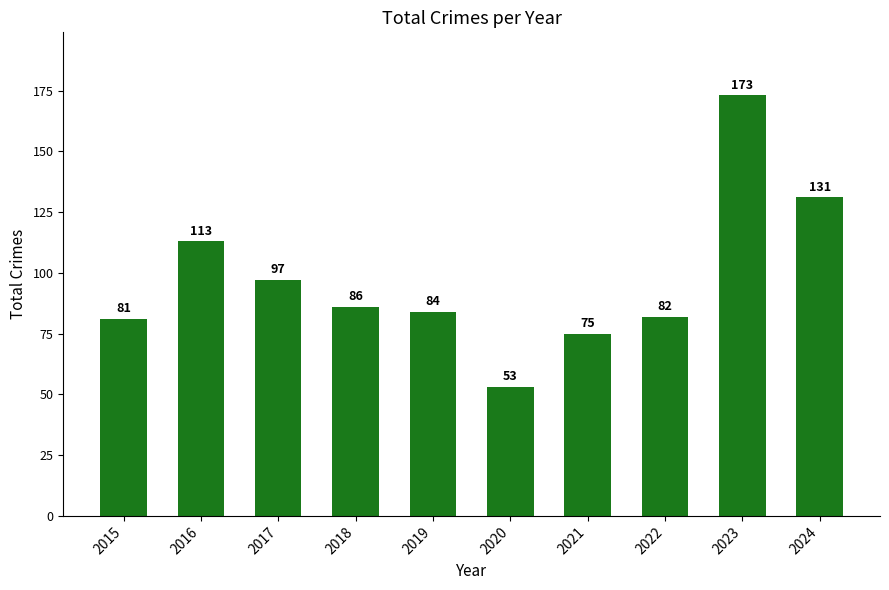

Reading left to right, list all the values displayed in this chart.

81	113	97	86	84	53	75	82	173	131